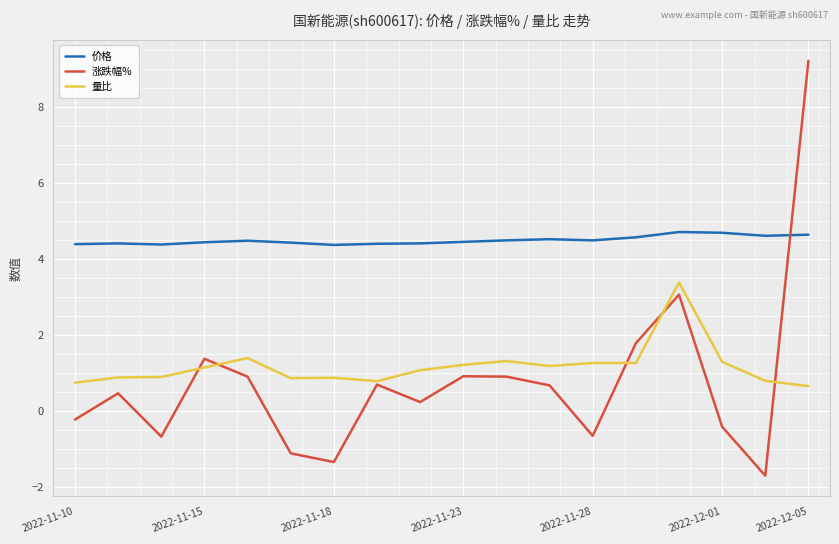

At how many categories does at least one series exceed 8?

1